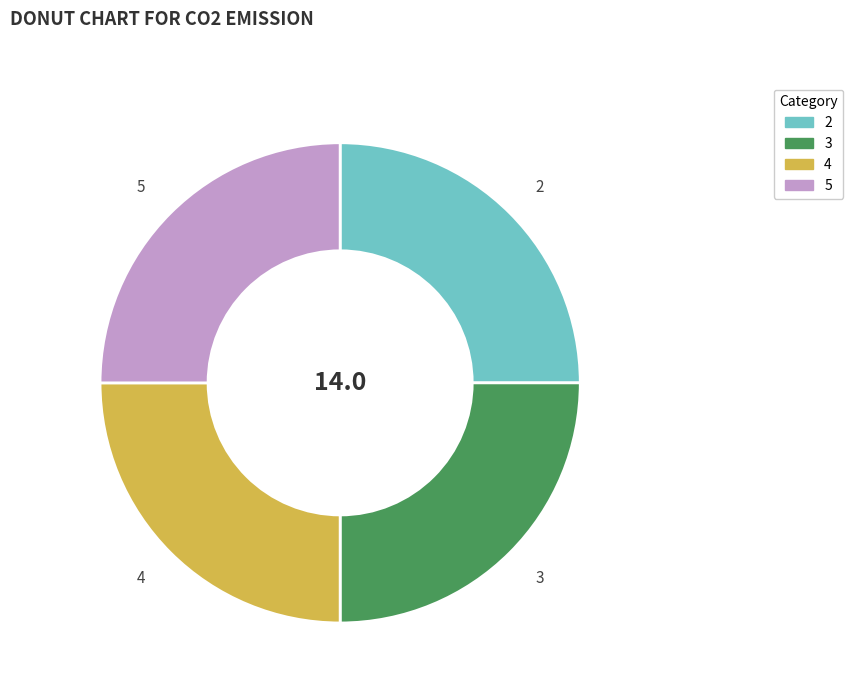

Approximately how many times larger is the value at 5 compared to 4?

1.0